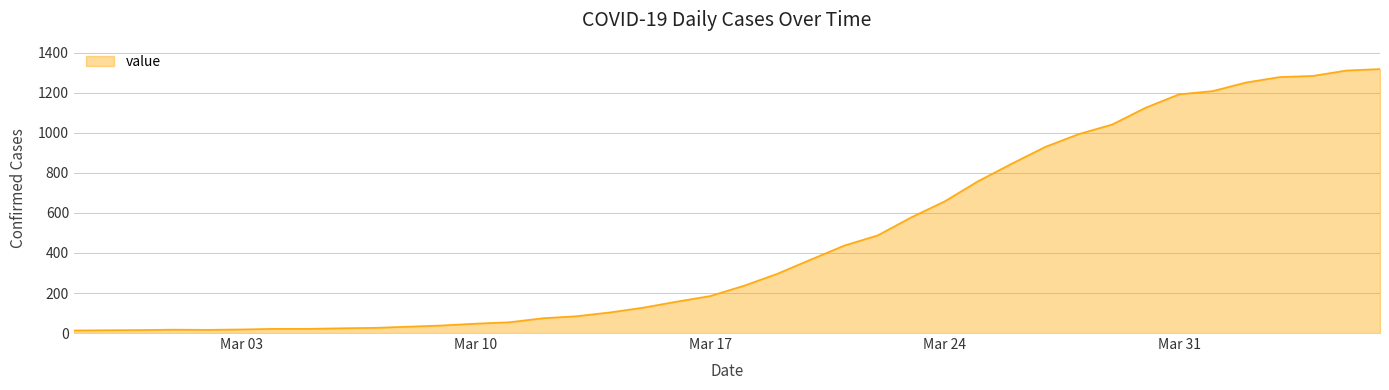

What is the greatest value displayed?

1319